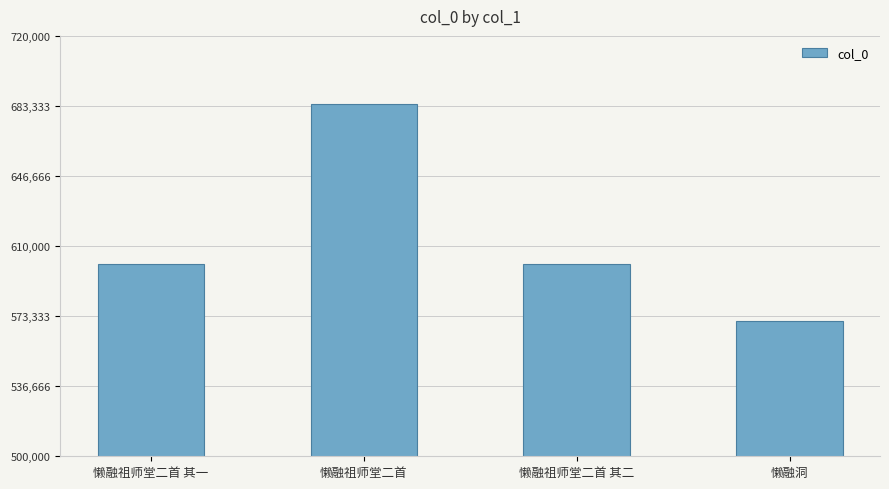

What is the minimum value shown in the chart?

570818